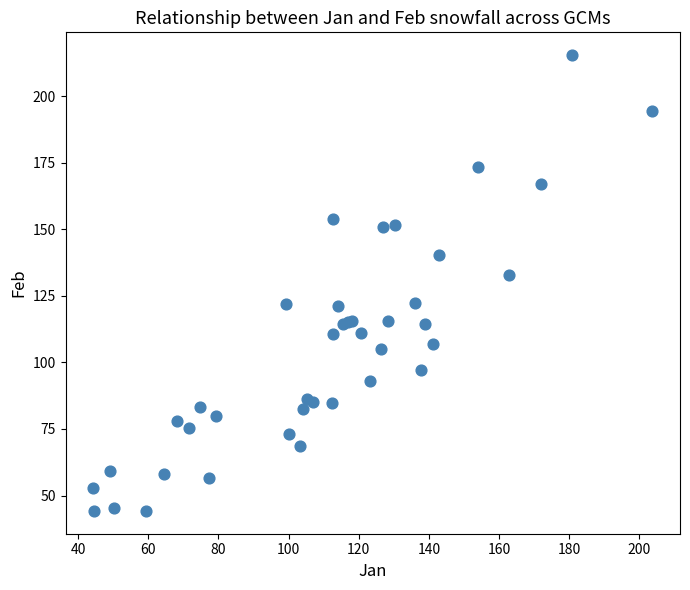

What Y value in the scatter plot is closest to 129?

132.6